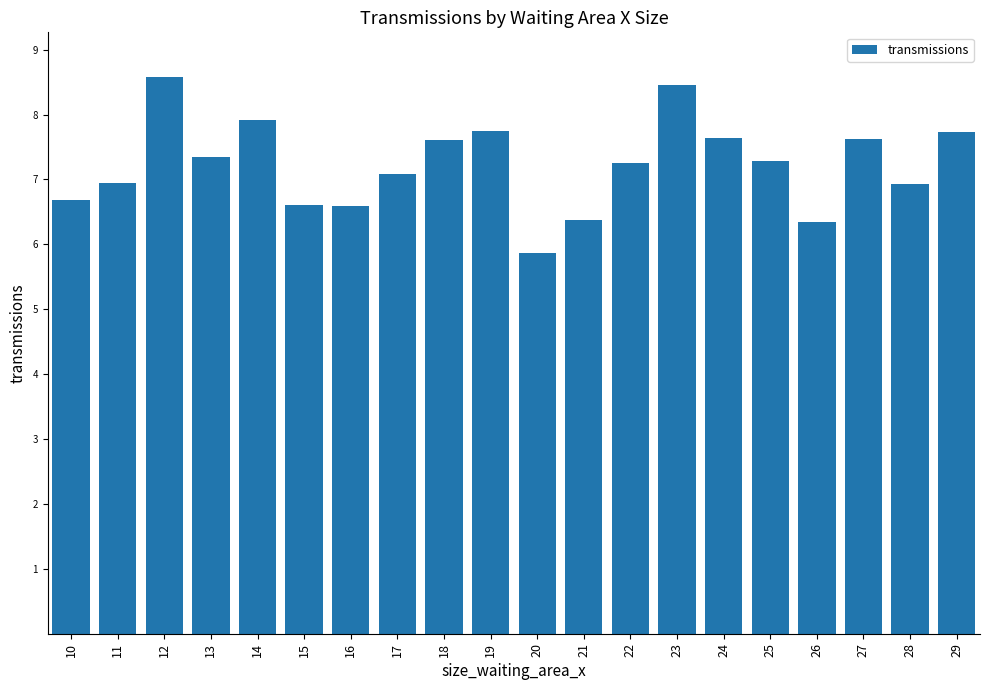

What is the difference between the second highest and minimum values?

2.6